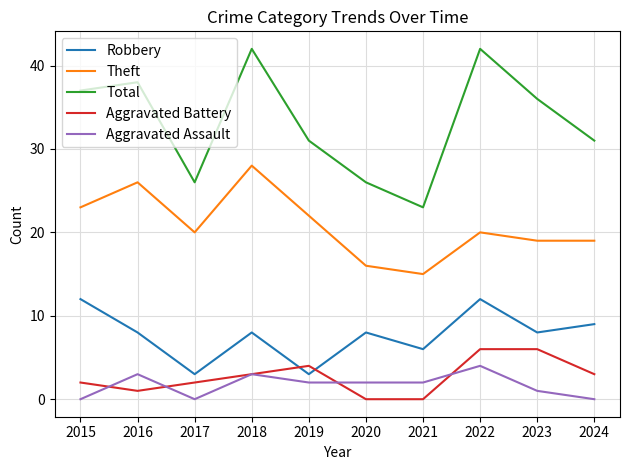

What is the total value across all series at 2017?

51